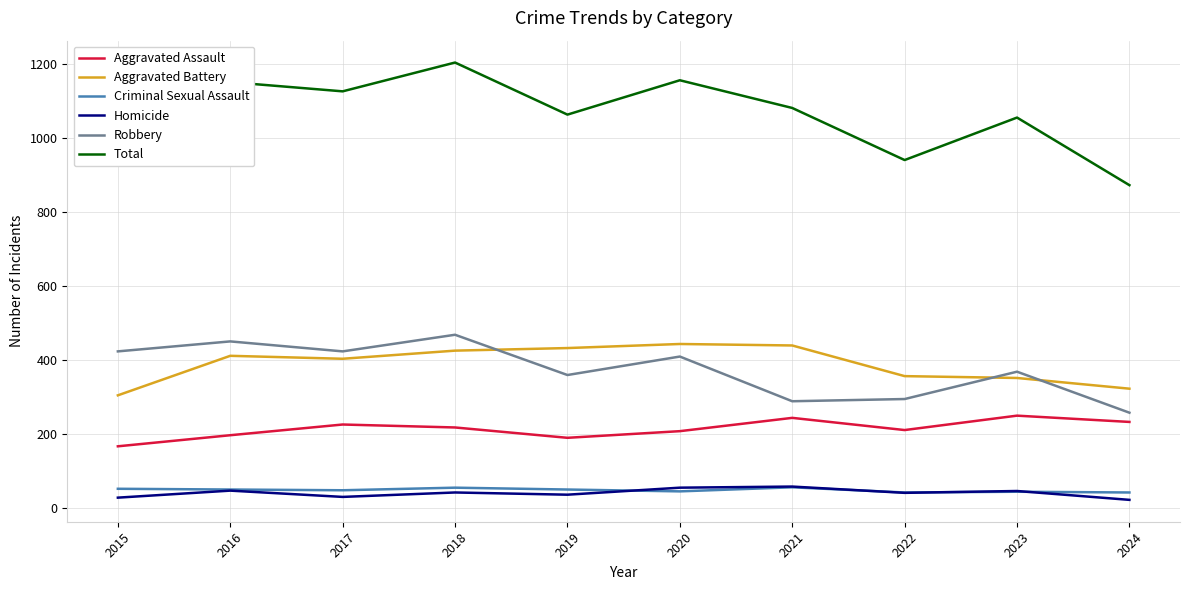

True or false: Robbery and Total cross at least once.

False